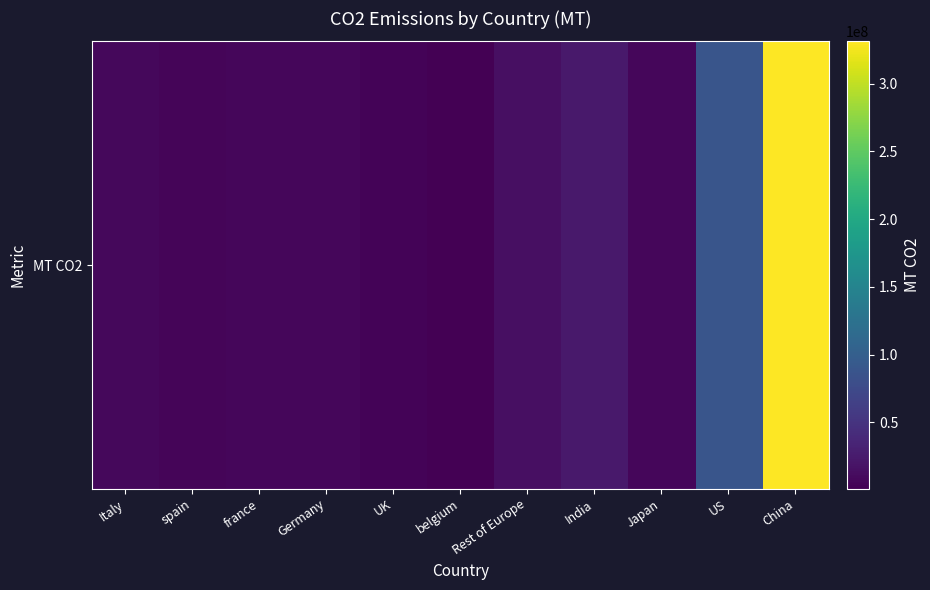

List the labels in order of value, largest first.

China, US, India, Rest of Europe, Italy, Japan, france, Germany, spain, UK, belgium